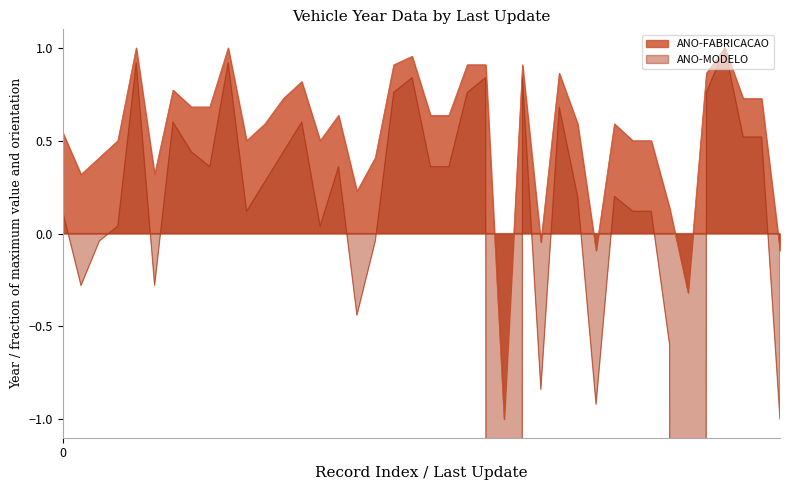

What is the lowest value of the ANO-FABRICACAO series?

-1.0